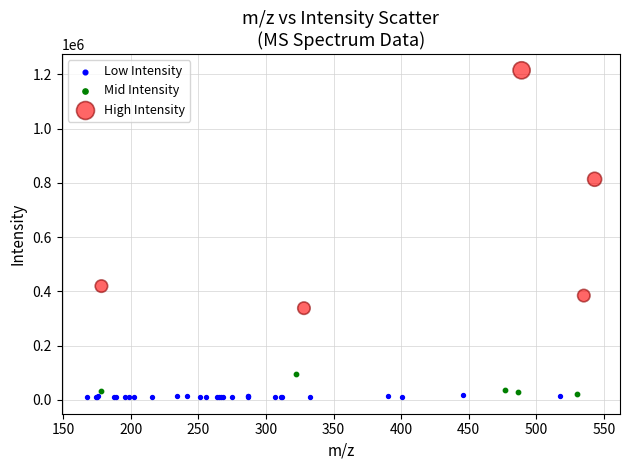

Which series has the widest spread of Y values?

High Intensity